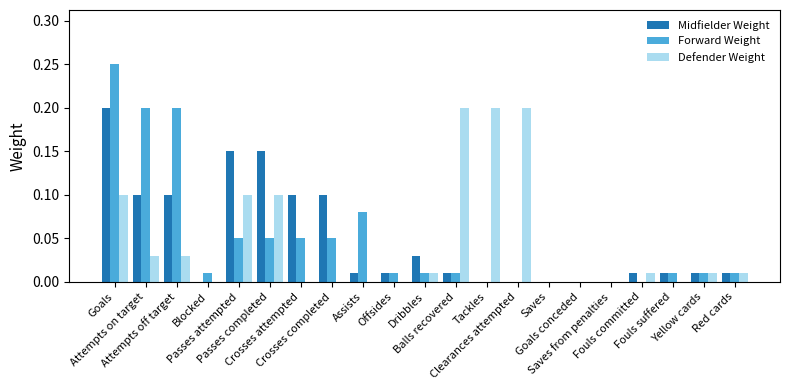

Between Balls recovered and Crosses completed, which is larger?

Crosses completed